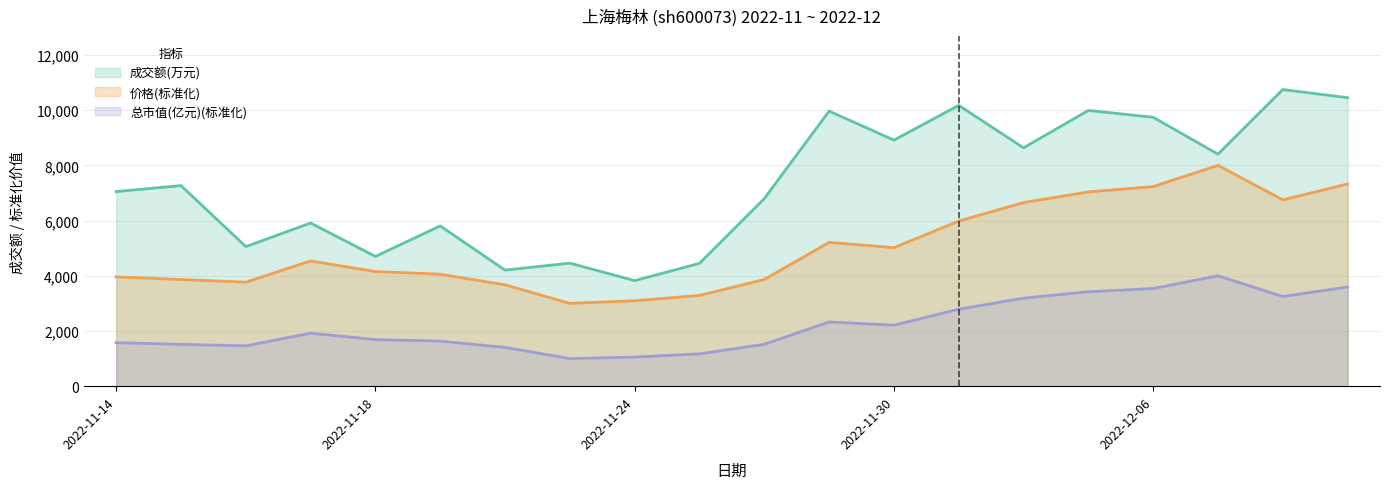

Rank the series by their average value, from highest to lowest.

成交额(万元), 价格(标准化), 总市值(亿元)(标准化)